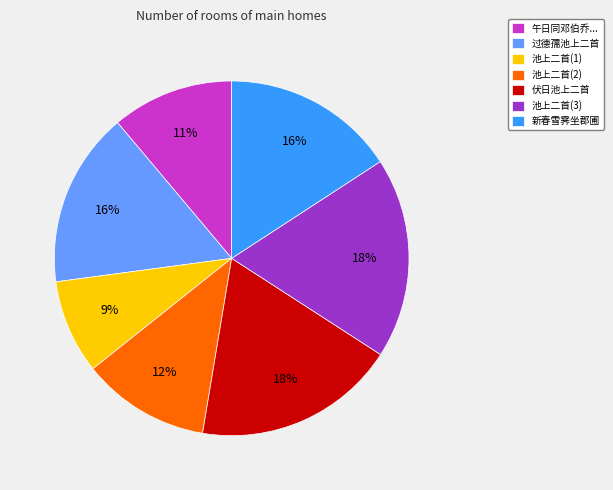

The 池上二首(1) slice represents 14% of the pie. True or false?

False